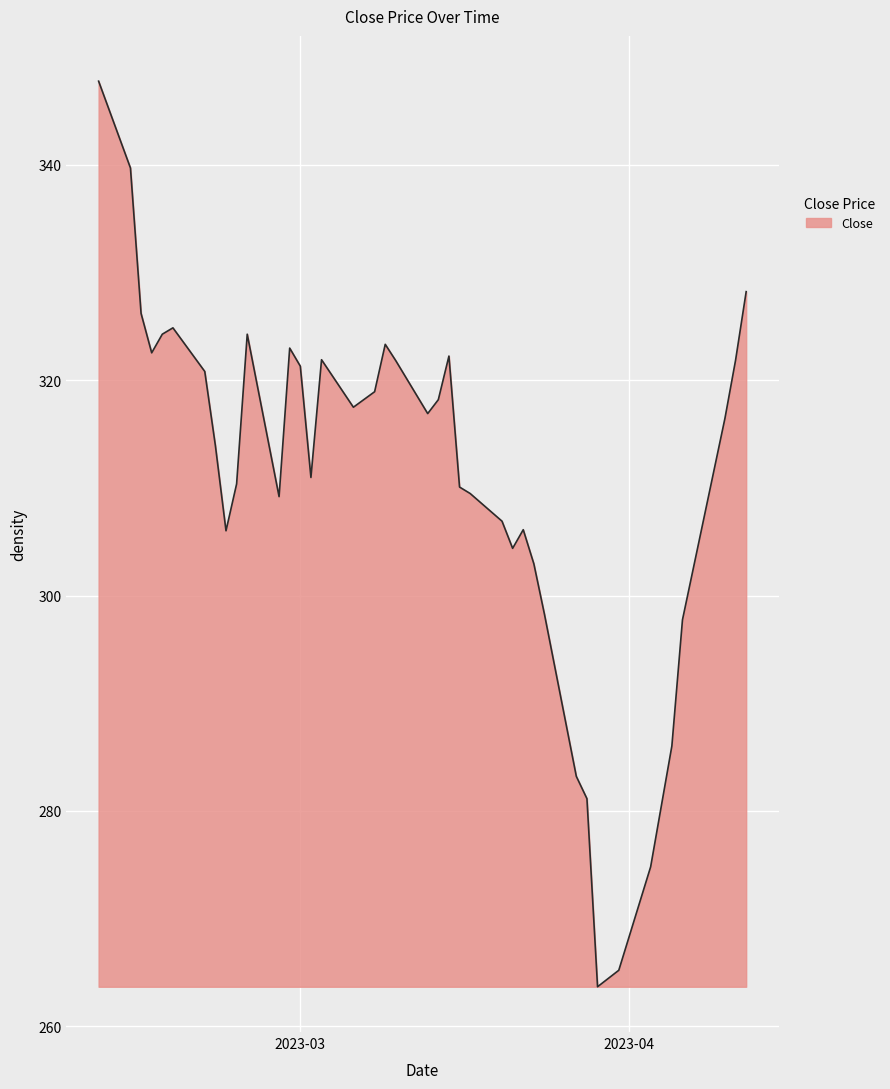

What is the greatest value displayed?

347.8